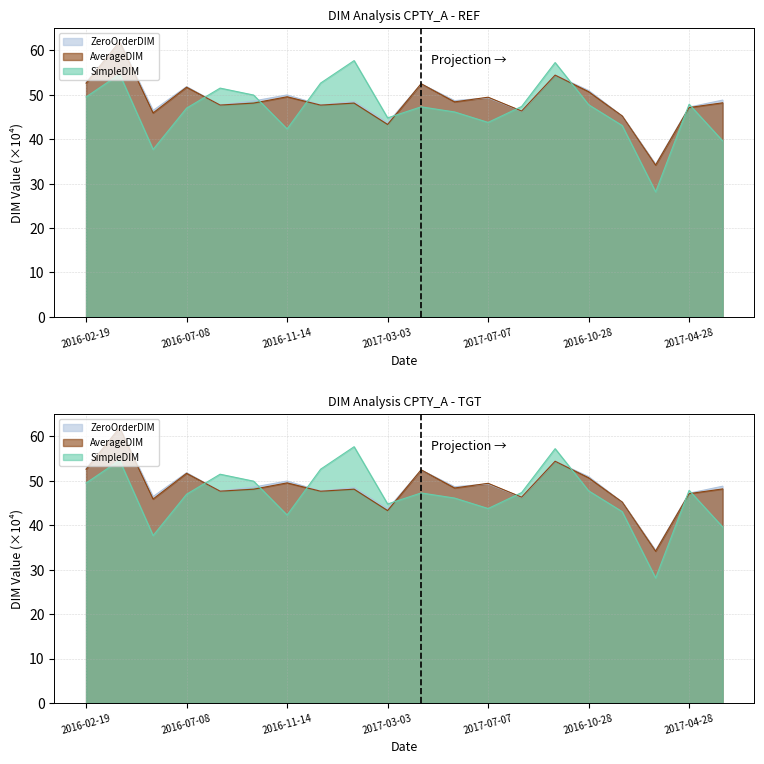

What is the value of the AverageDIM point at the 20th from the left?

48.2